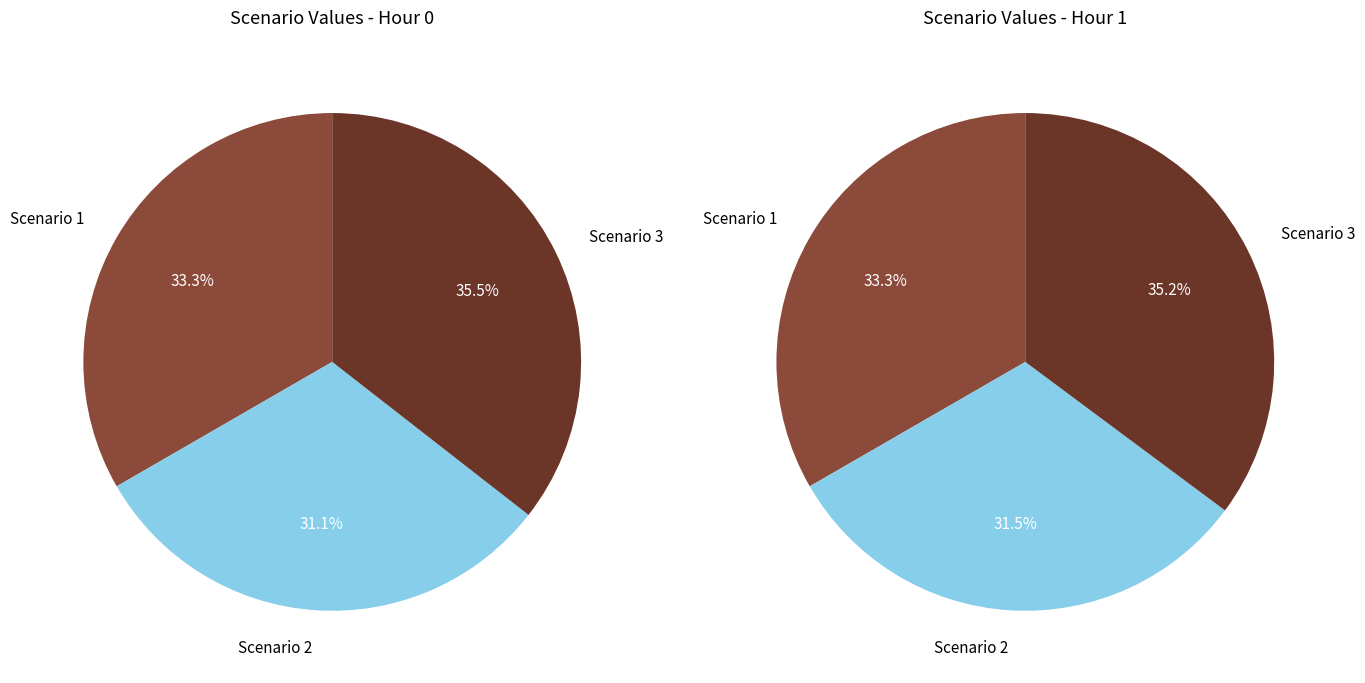

What percentage is the 0 slice, to the nearest percent?

35%